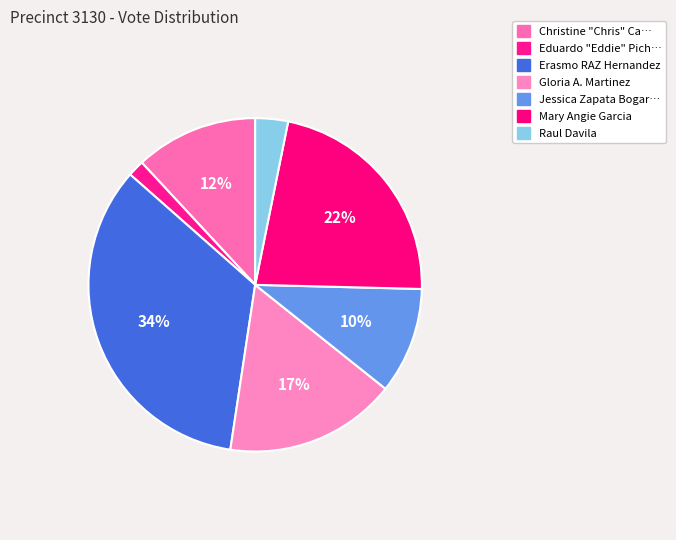

How many slices are in this pie chart?

7